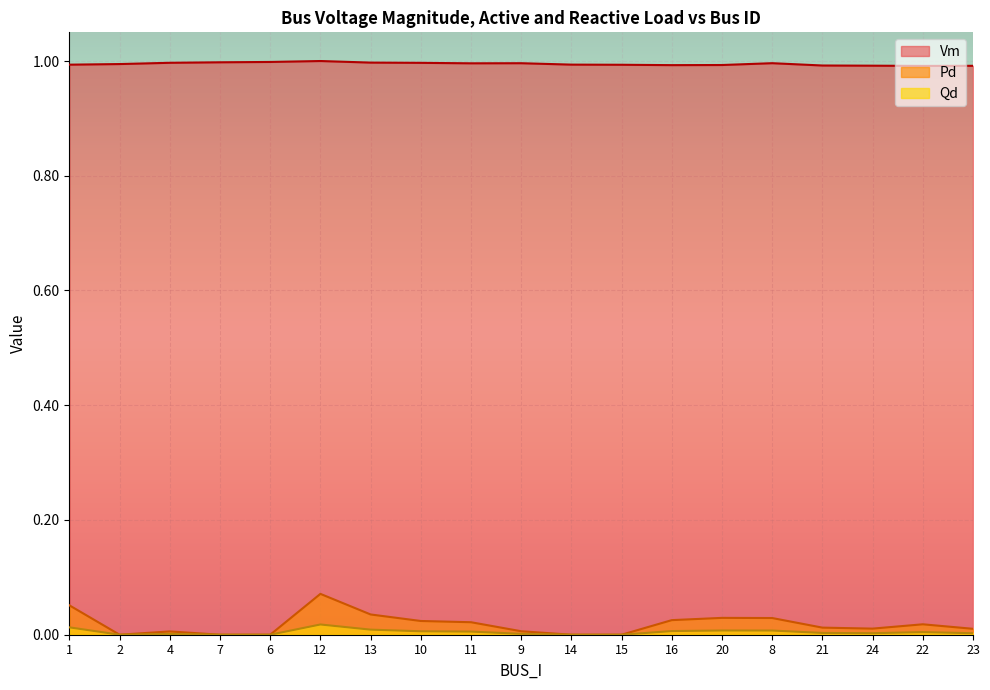

The value of Pd at 11 is 0.0. True or false?

True